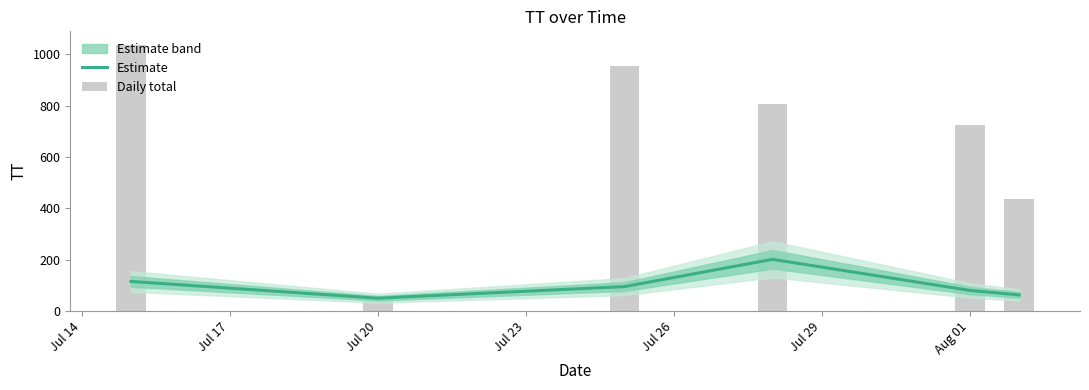

Reading left to right, list all the values displayed in this chart.

Estimate: 115.2	50.0	95.2	201.2	80.3	62.6
Daily total: 1037.0	50.0	952.0	805.0	723.0	438.0